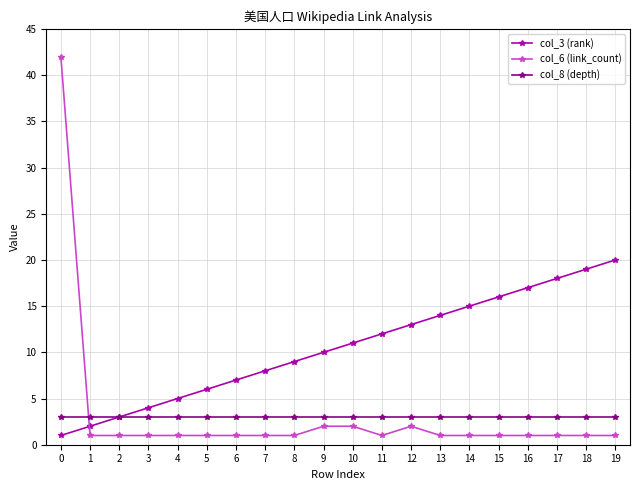

Which series changed the most between 0 and 1?

col_6 (link_count)